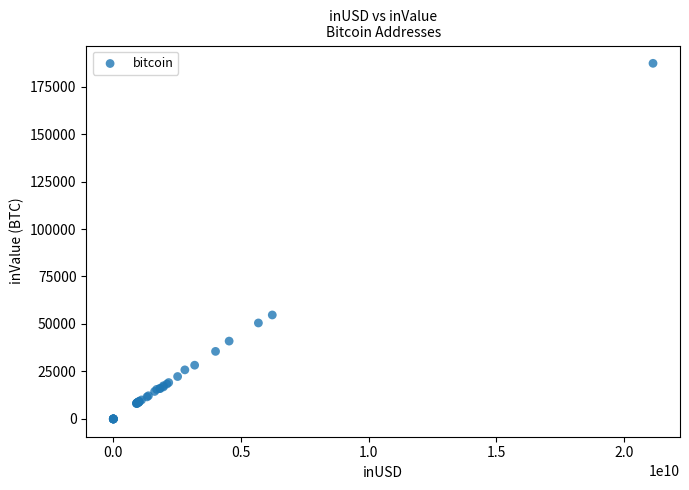

What Y value in the scatter plot is closest to 93621?

54742.8